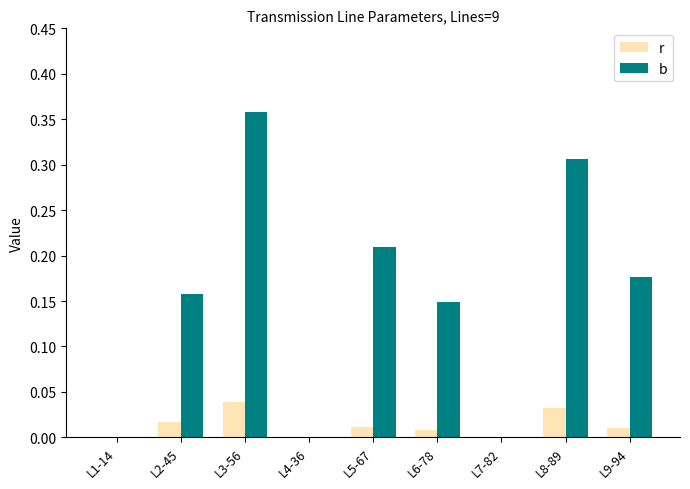

At which category is the sum across all series the highest?

L3-56